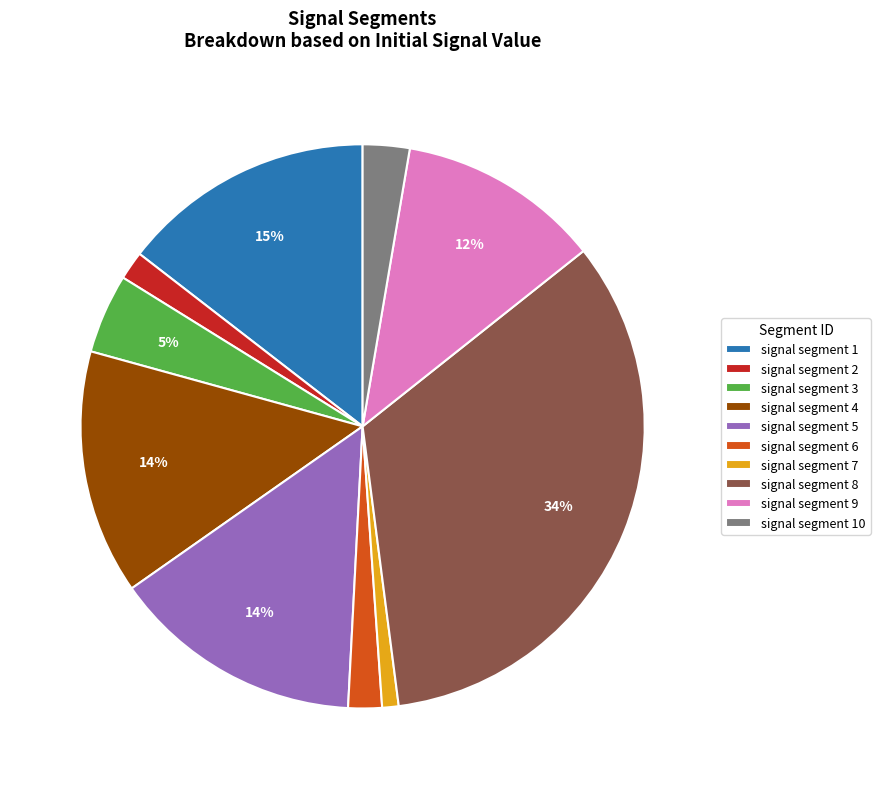

To the nearest percent, what is the average slice percentage?

10%